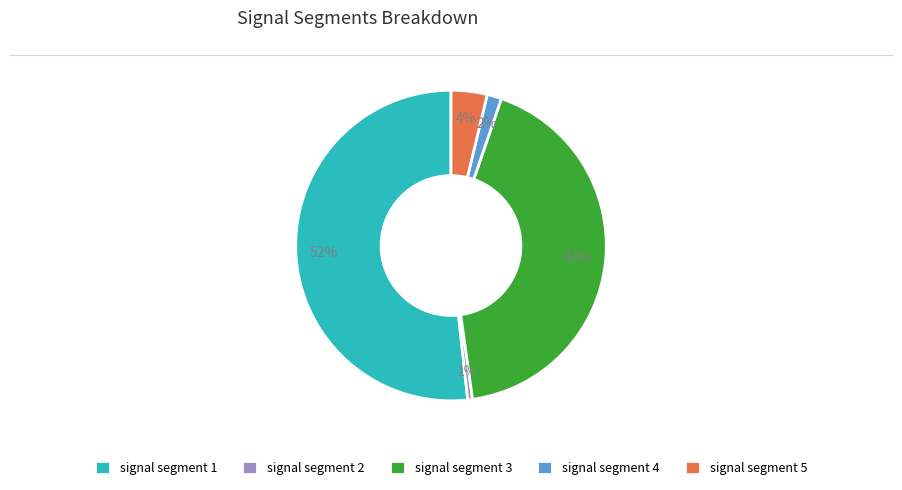

How many slices are in this pie chart?

5